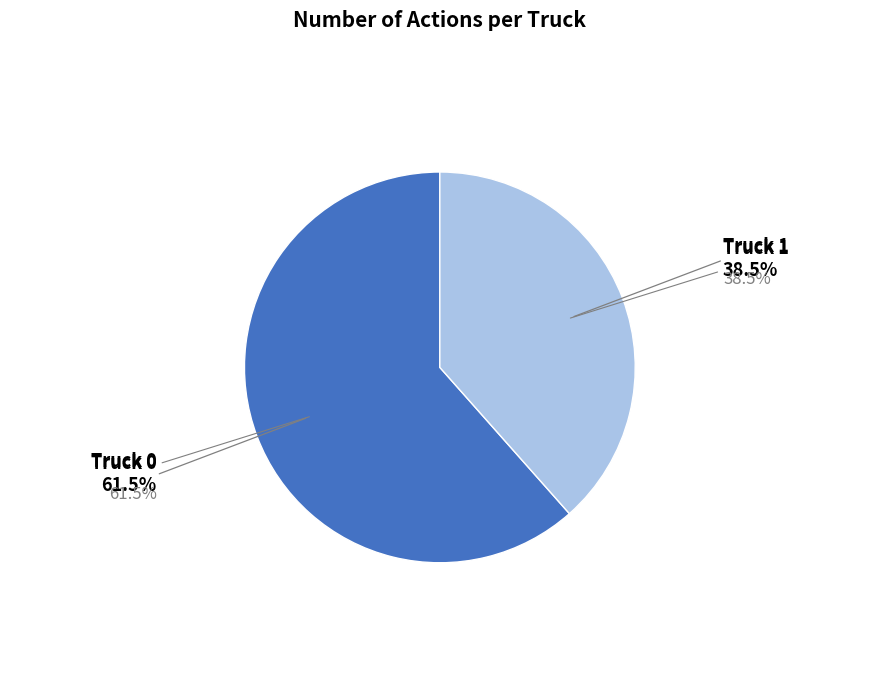

Is there a majority slice in this chart?

Yes